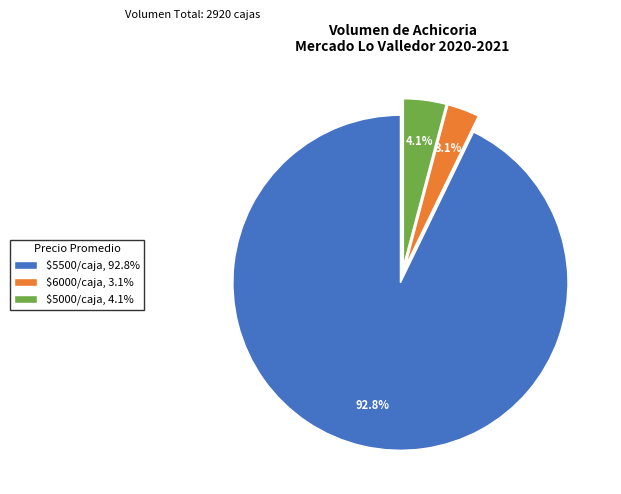

To the nearest percent, what is the difference between the largest and smallest slice percentages?

90%